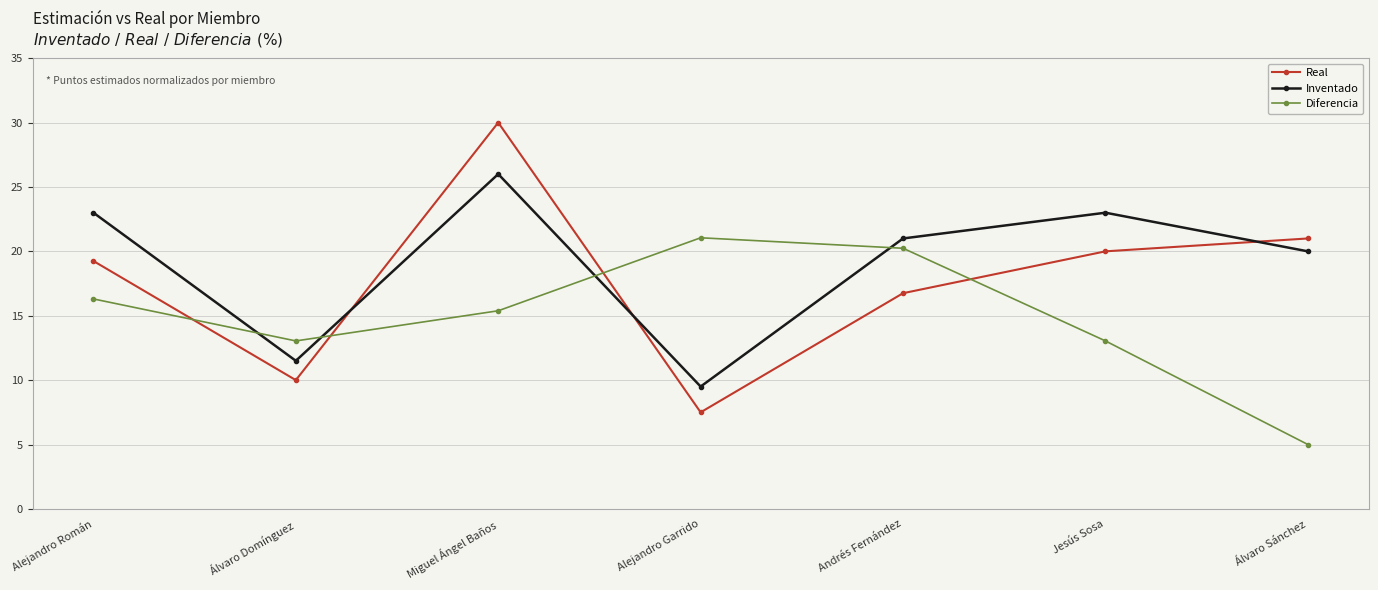

Is it true that Real equals 14.0 at Álvaro Domínguez?

False